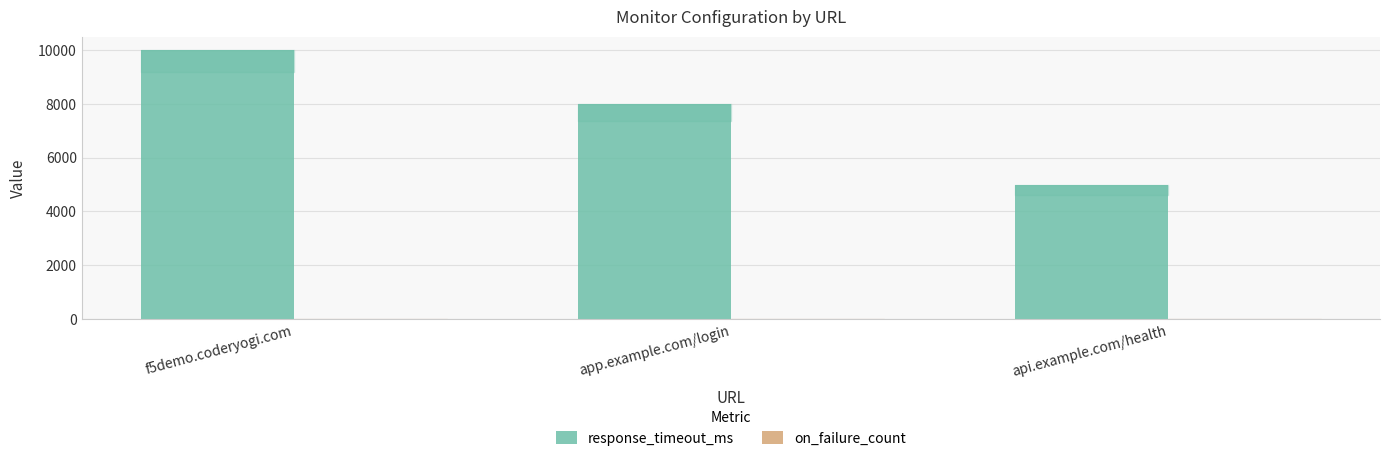

Which series has the largest total across all categories?

response_timeout_ms